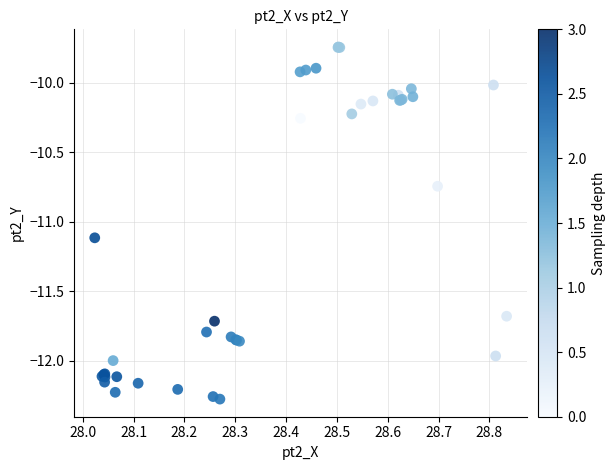

What Y value in the scatter plot is closest to -11?

-11.1